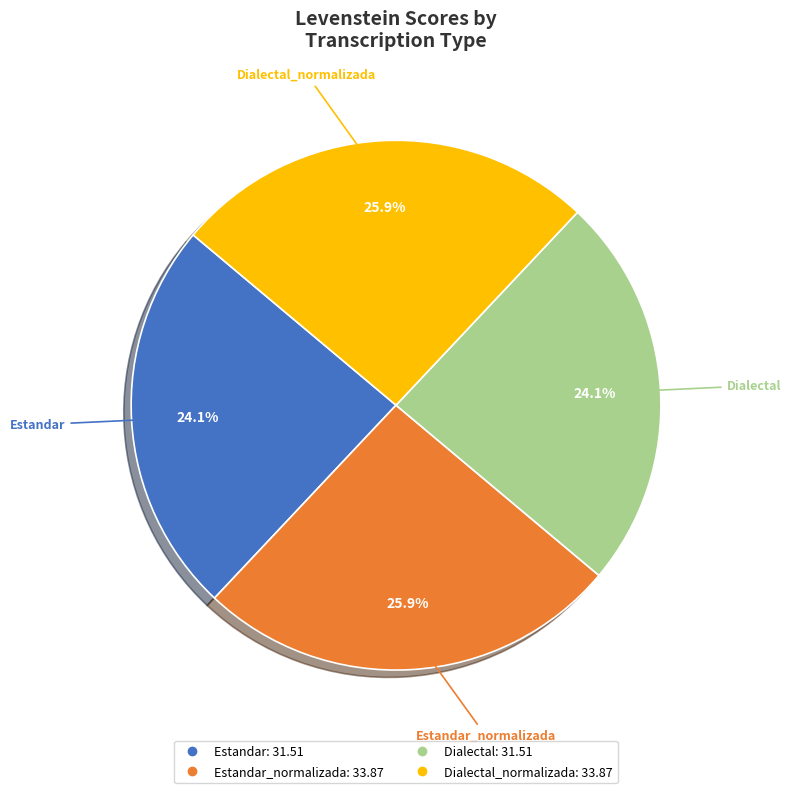

Does any single category account for the majority?

No